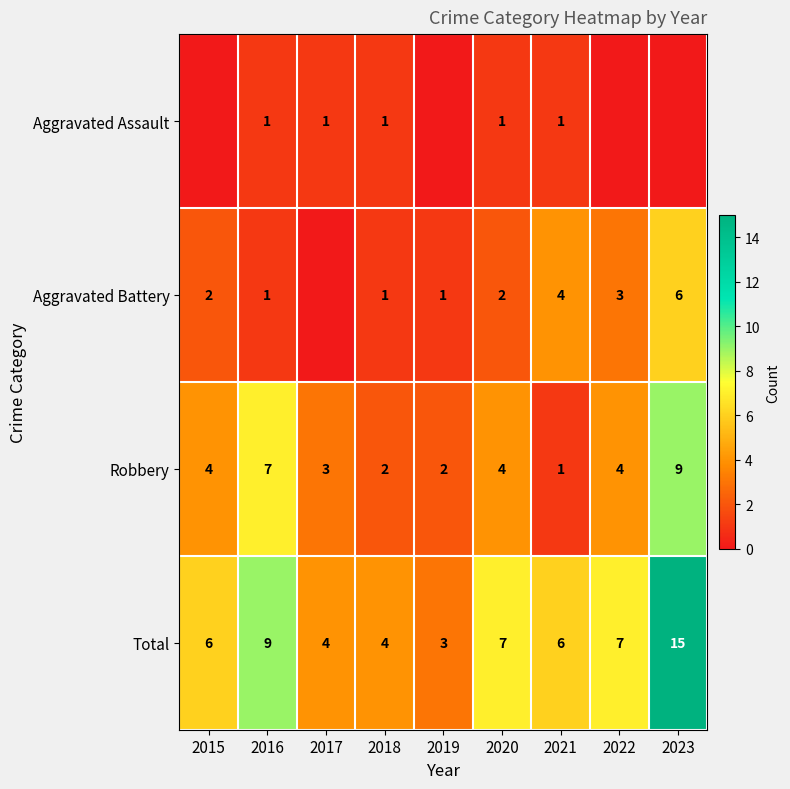

Count the Robbery values in the range 2 to 4.

6